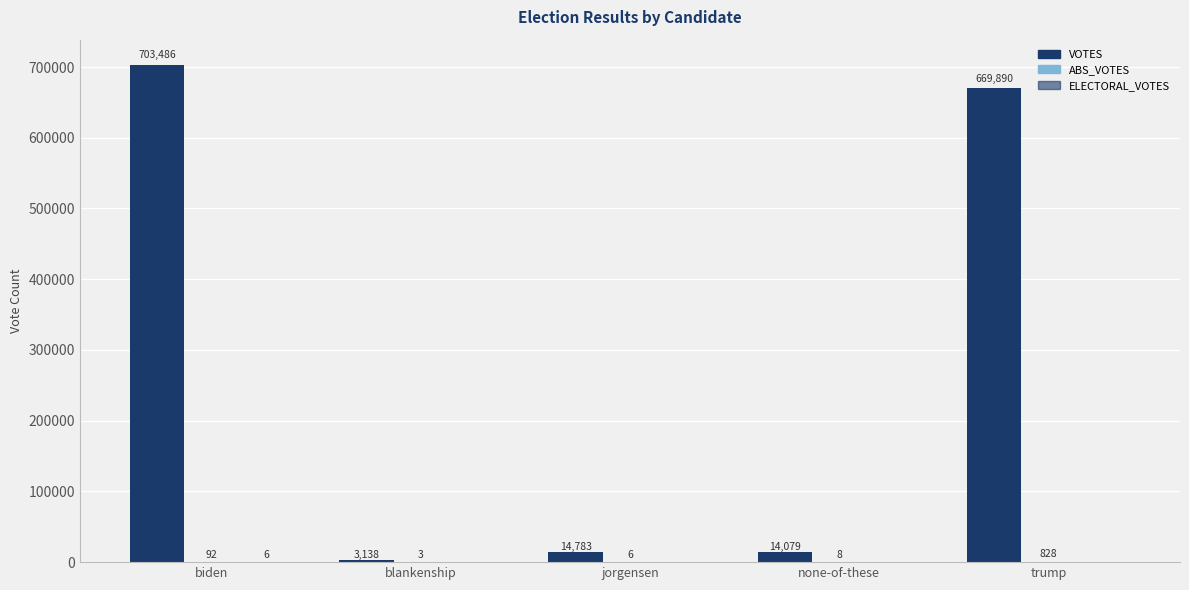

What is the difference between the maximum and minimum values in the VOTES series?

700348